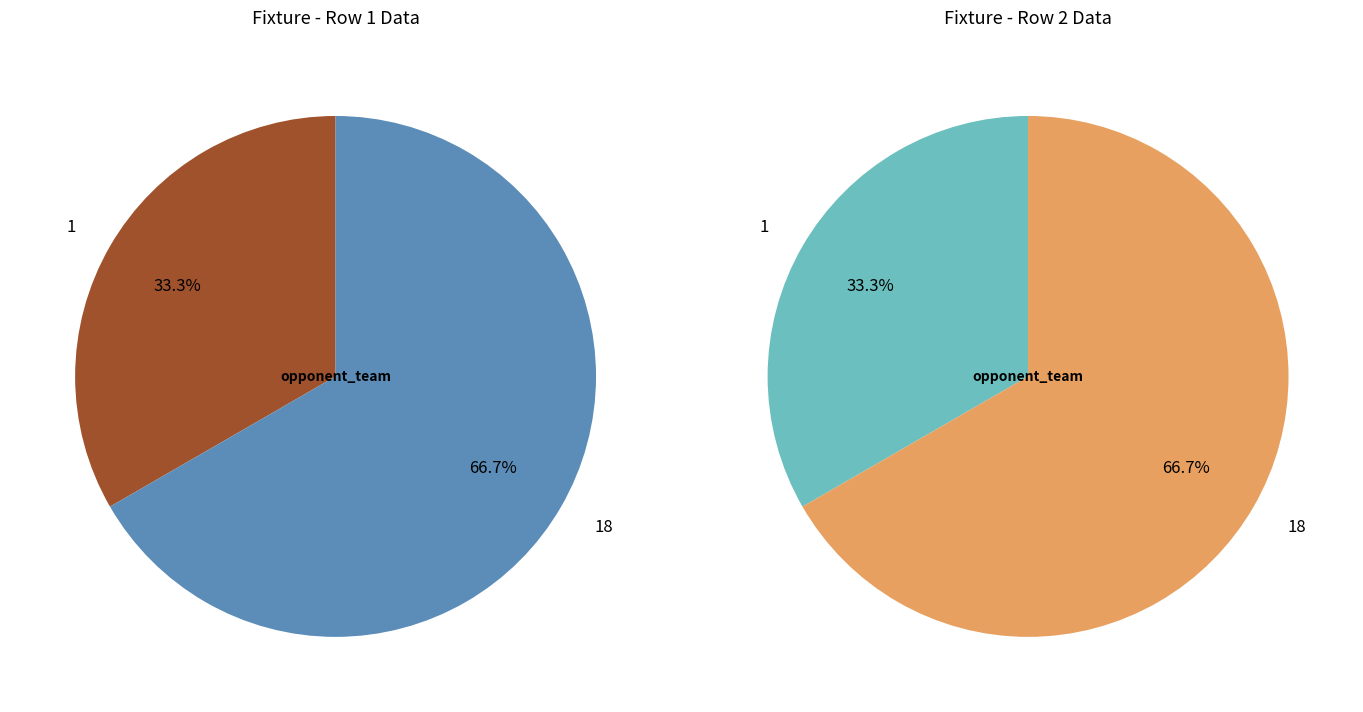

Combined, do 1 and 18 account for over 50%?

Yes